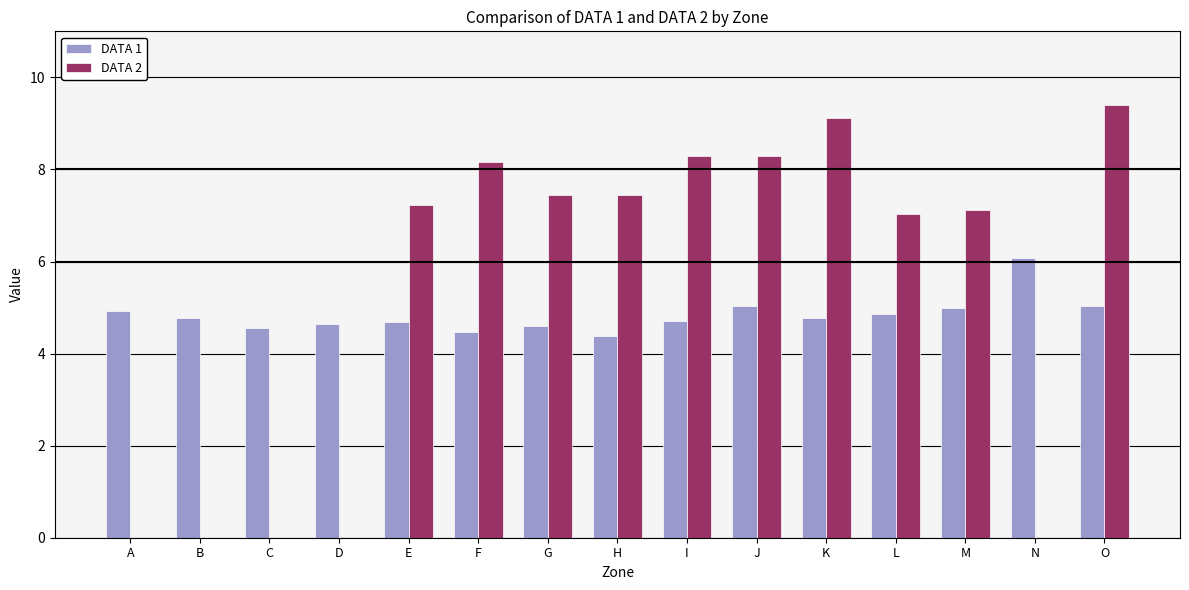

What is the maximum value for DATA 2?

9.4